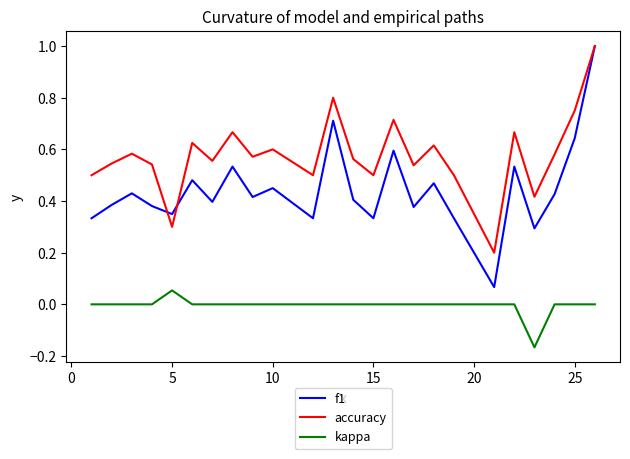

What is the maximum value shown in the chart?

1.0